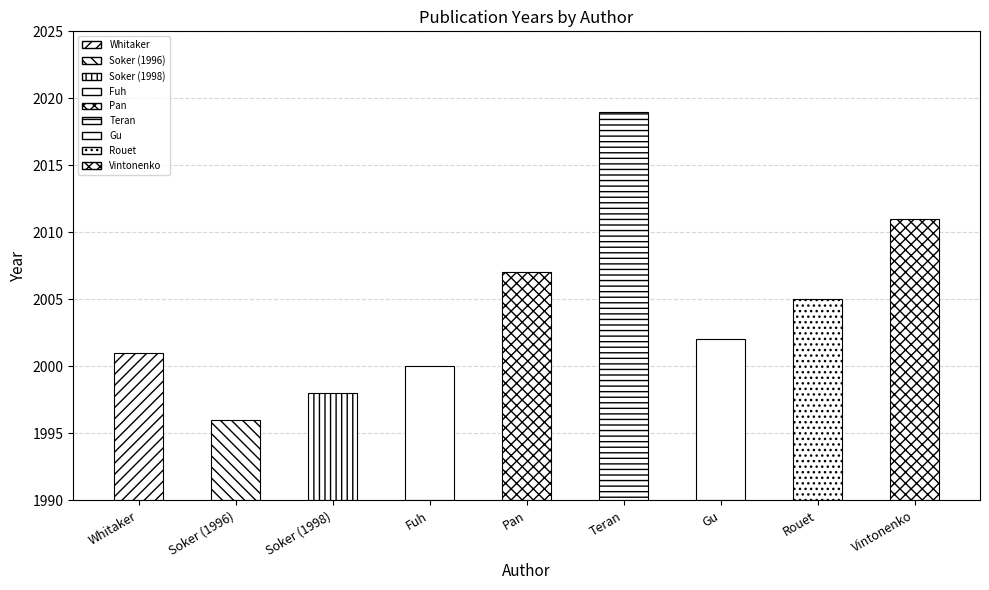

Where does the data first go above 2002?

Pan